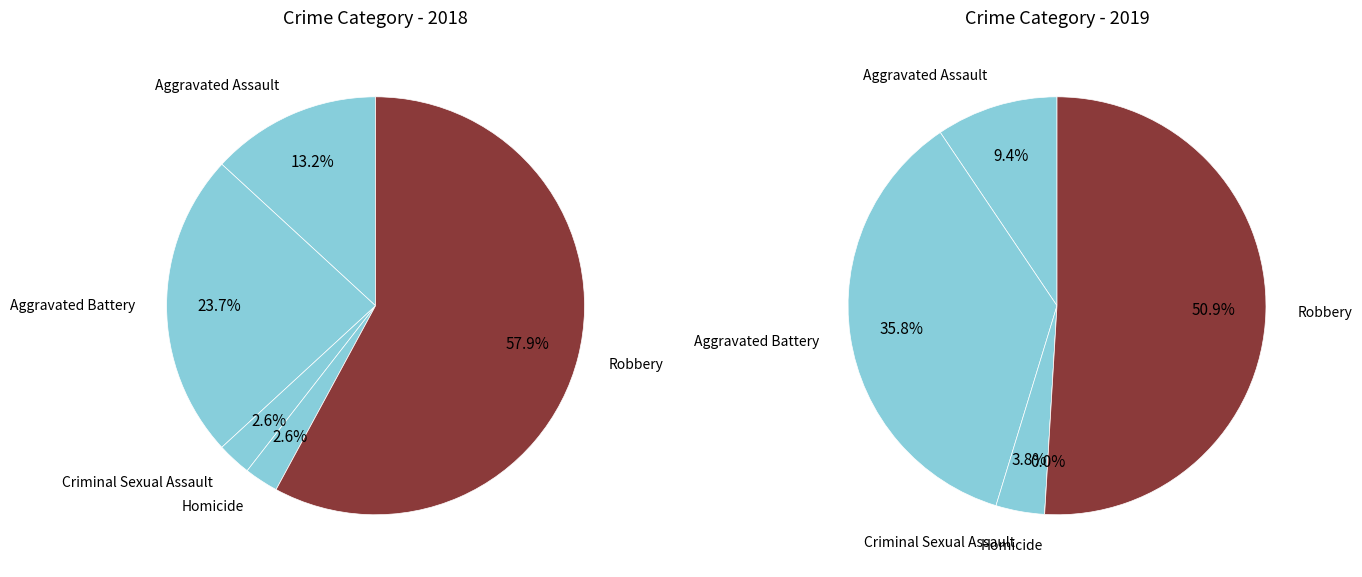

The Aggravated Assault slice represents 13% of the pie. True or false?

True